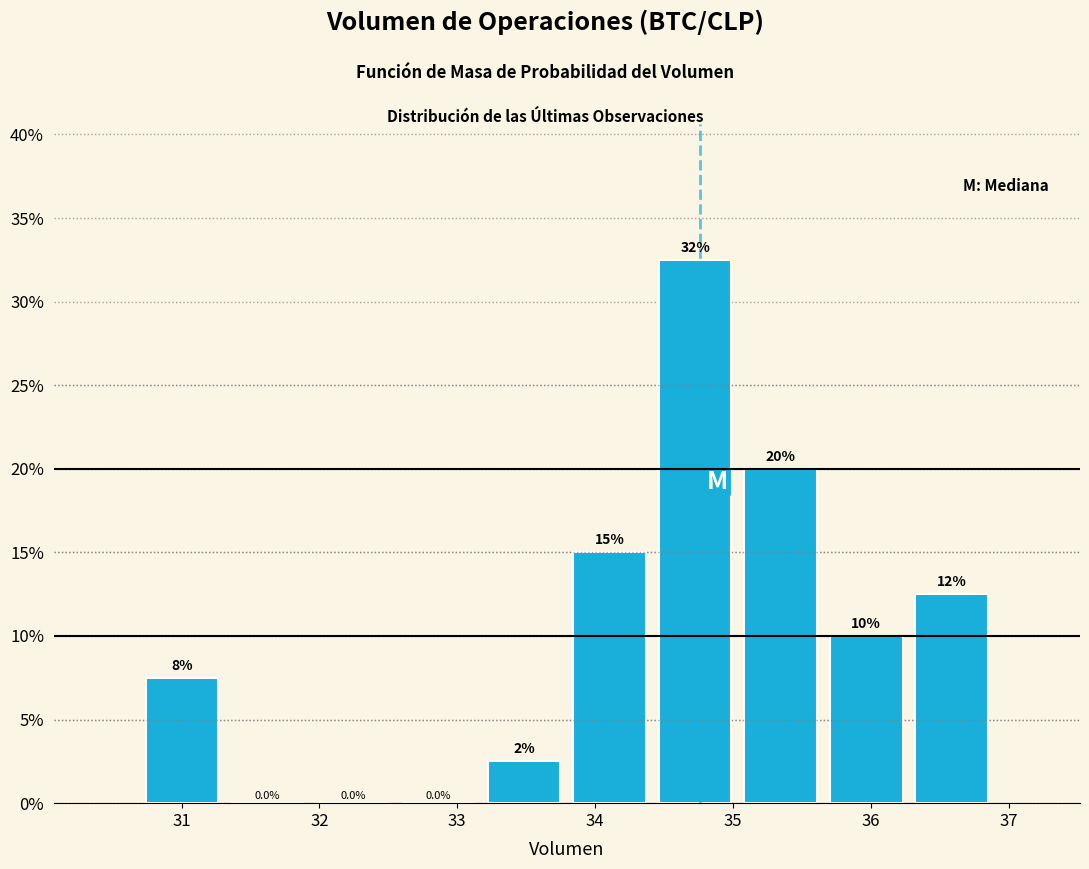

Which range on the x-axis has the tallest bar?

34.4 to 35.0